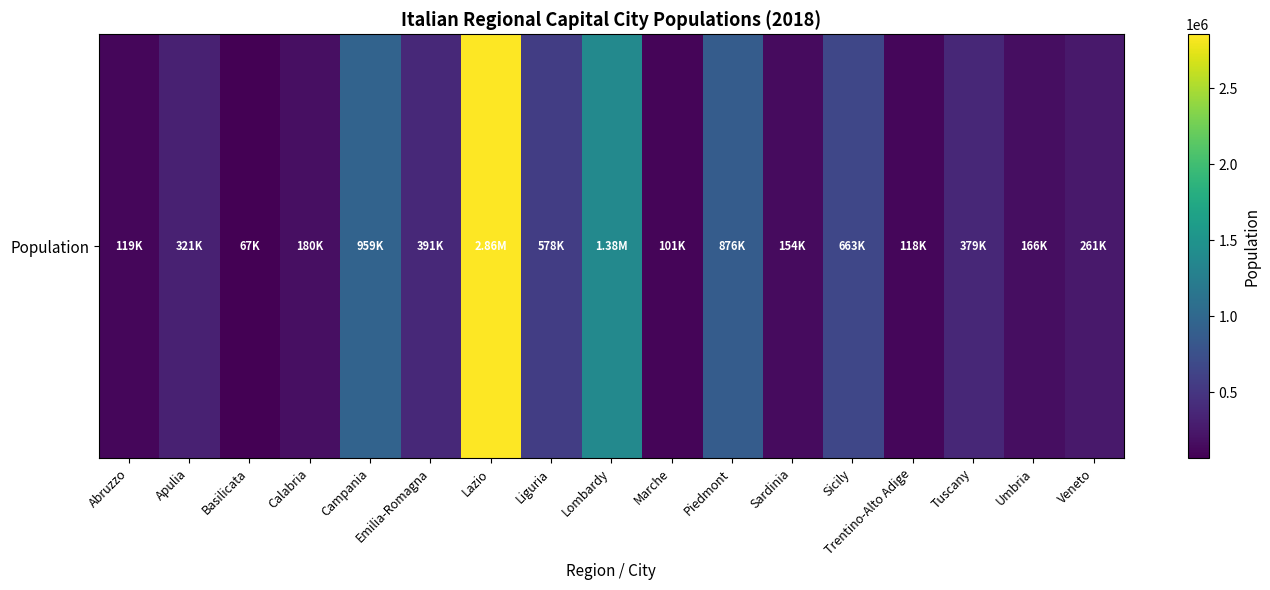

List the labels in order of value, smallest first.

Basilicata, Marche, Trentino-Alto Adige, Abruzzo, Sardinia, Umbria, Calabria, Veneto, Apulia, Tuscany, Emilia-Romagna, Liguria, Sicily, Piedmont, Campania, Lombardy, Lazio